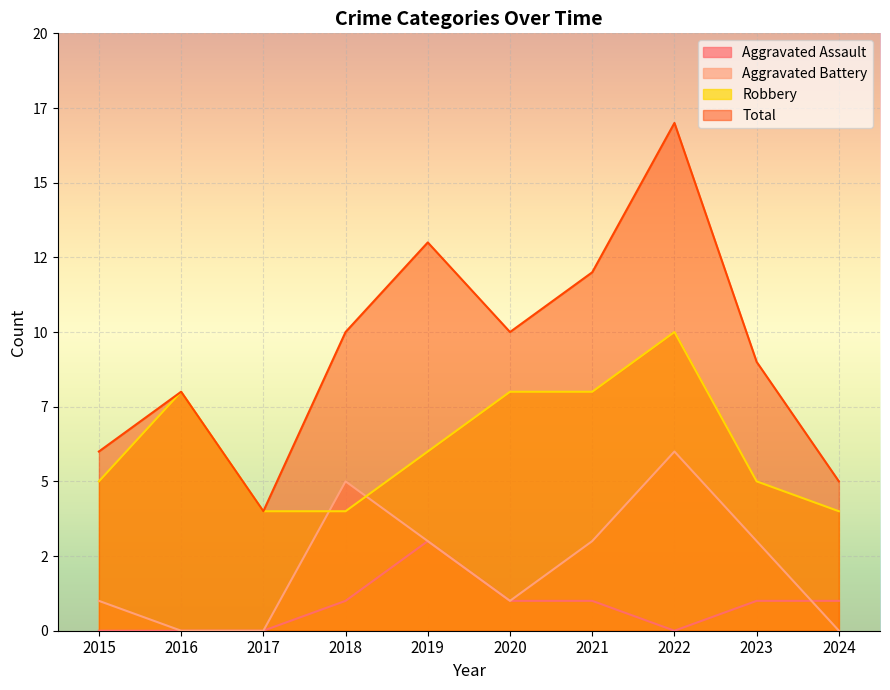

How many Aggravated Battery values are between 0 and 3?

8